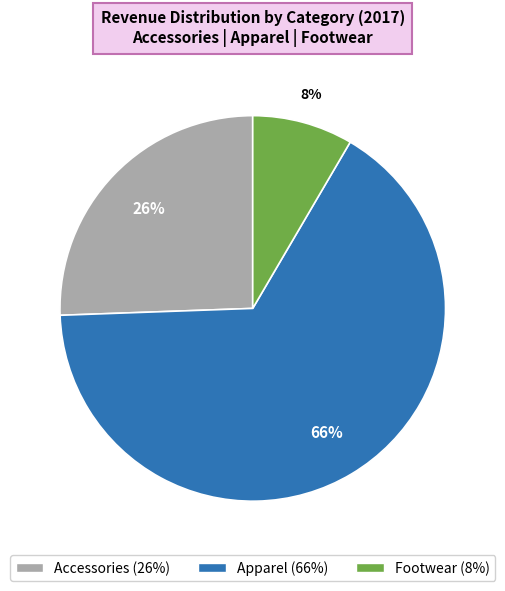

Which has a higher value, Accessories or Footwear?

Accessories